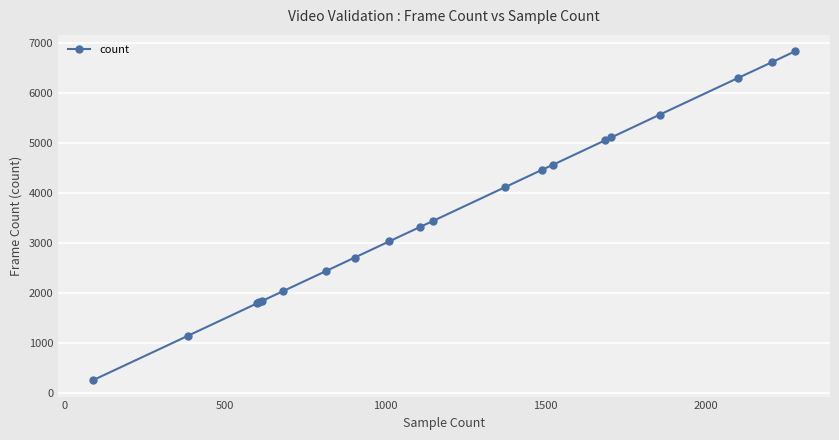

What is the value of the 10th point from the left?

3326